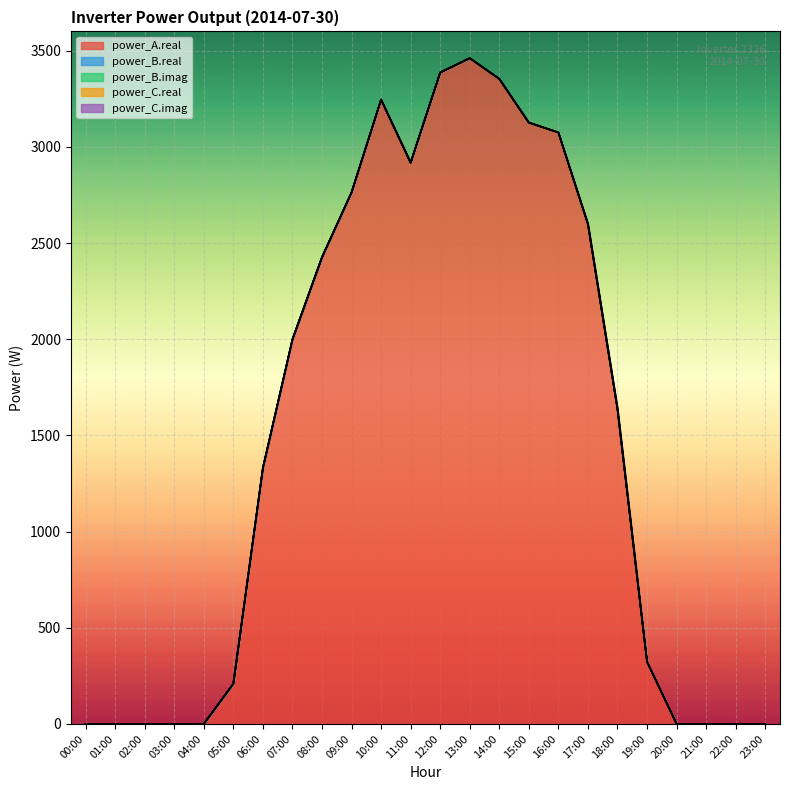

Which series has the widest spread of values?

power_A.real